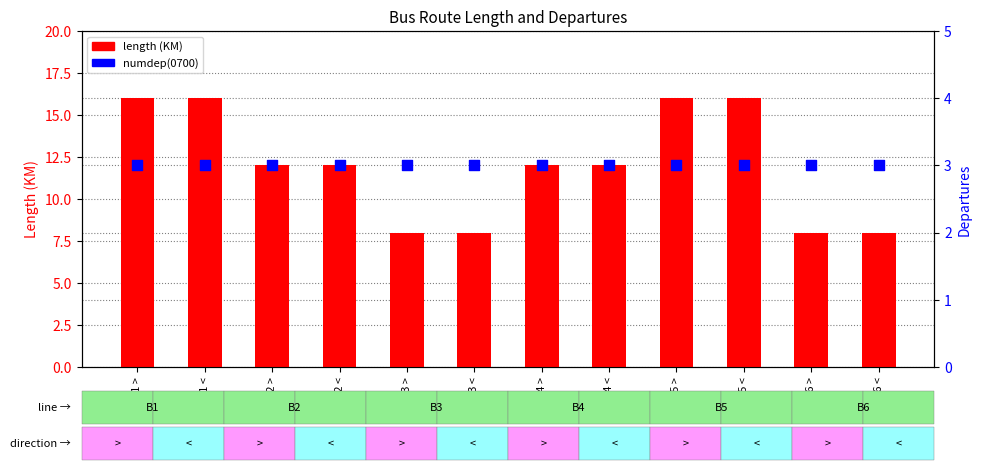

Which series contains the highest Y value?

length